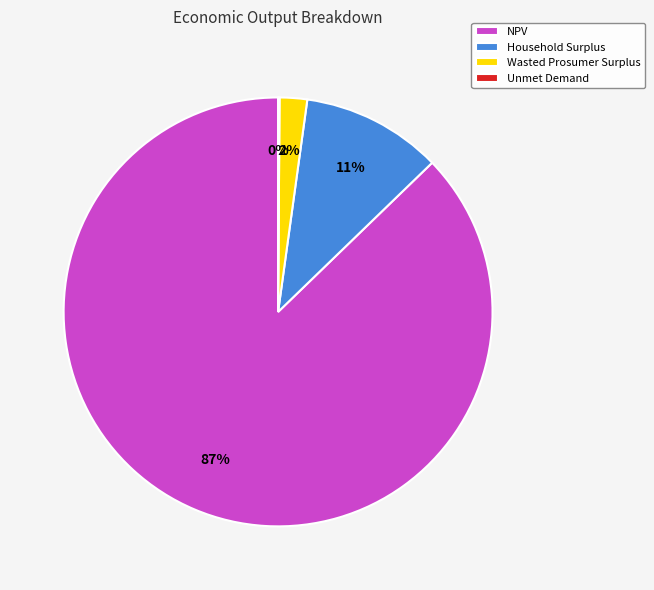

Does any single category account for the majority?

Yes